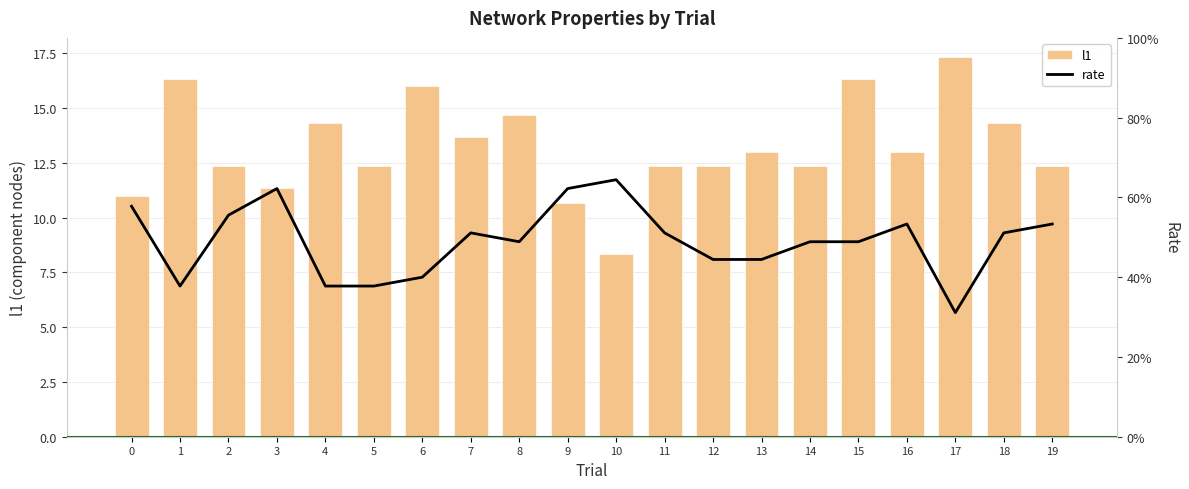

Count the number of categories in the chart.

20